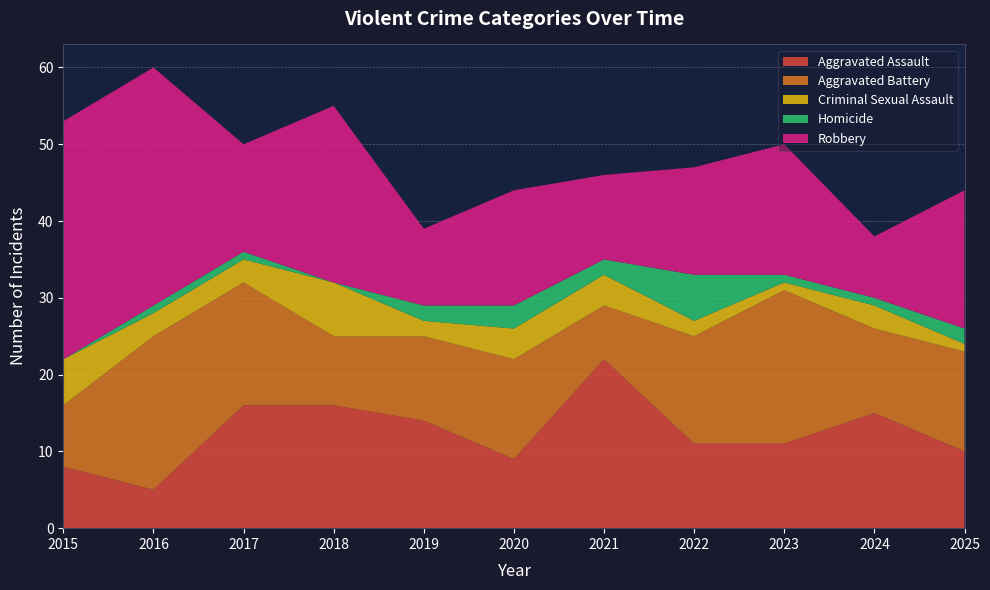

Reading right to left, what are all the values shown in this chart?

Aggravated Assault: 10	15	11	11	22	9	14	16	16	5	8
Aggravated Battery: 13	11	20	14	7	13	11	9	16	20	8
Criminal Sexual Assault: 1	3	1	2	4	4	2	7	3	3	6
Homicide: 2	1	1	6	2	3	2	0	1	1	0
Robbery: 18	8	17	14	11	15	10	23	14	31	31